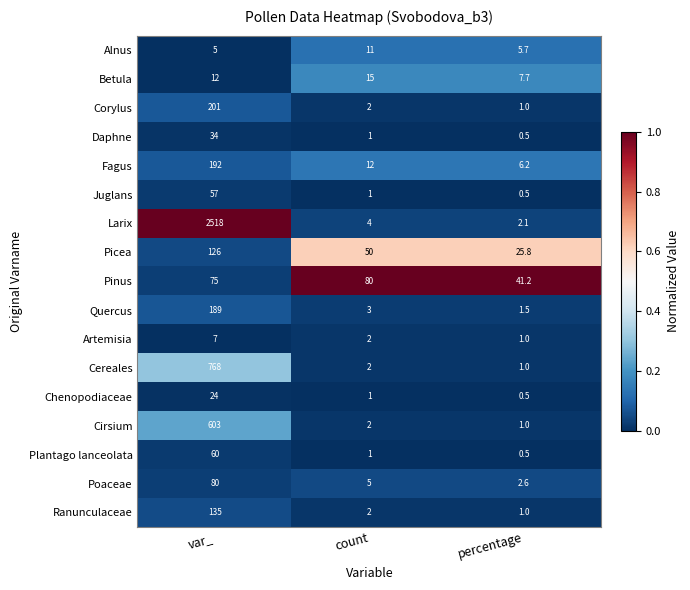

At which category does the chart reach its minimum across all series?

percentage